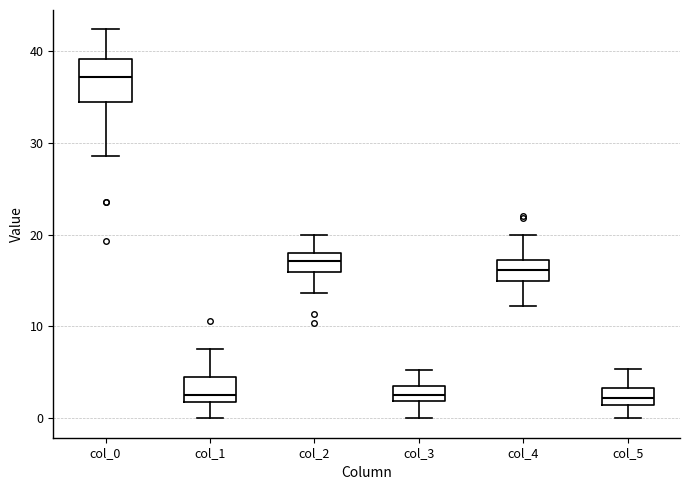

Reading left to right, read every box against the y-axis: the position of its median line, the range the box covers, and the ends of its whiskers. The values are not printed on the chart, so give them approximately, as read against the axis.

col_0: median 37, box 34 to 39, whiskers 29 to 42
col_1: median 2 (just above the box's lower edge), box 2 to 4, whiskers 0 to 8
col_2: median 17, box 16 to 18, whiskers 14 to 20
col_3: median 3 (inside the box), box 2 to 3, whiskers 0 to 5
col_4: median 16, box 15 to 17, whiskers 12 to 20
col_5: median 2 (inside the box), box 2 to 3, whiskers 0 to 5